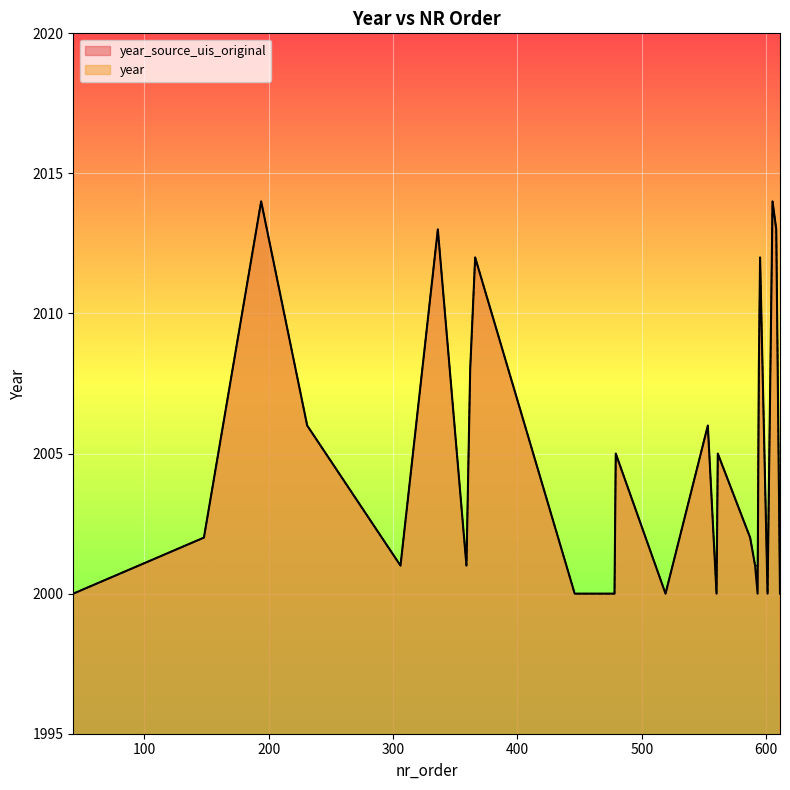

Between 306 and 594, which series saw the biggest shift?

year_source_uis_original